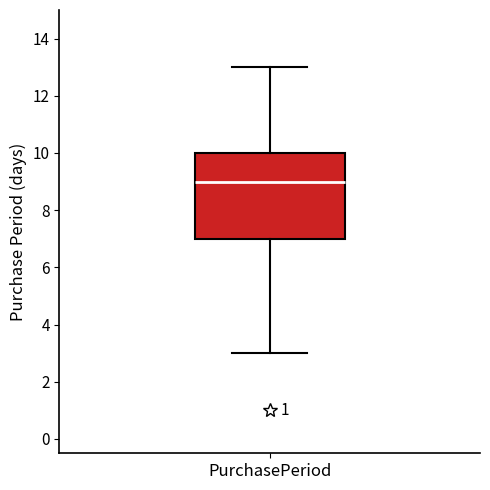

Transcribe this box plot: give where the median line is, the range the box spans, and where the two whiskers end, as read against the y-axis. The values are not printed on the chart, so give them approximately, as read against the axis.

median 9, box 7 to 10, whiskers 3 to 13